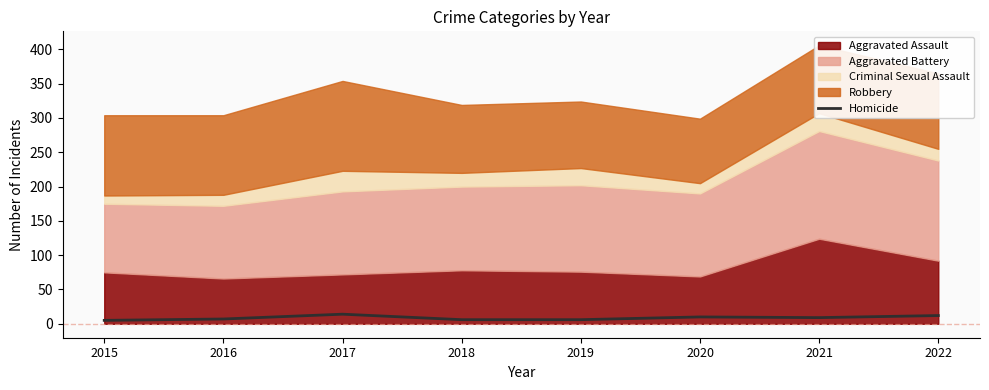

What is the sum of all values?

69